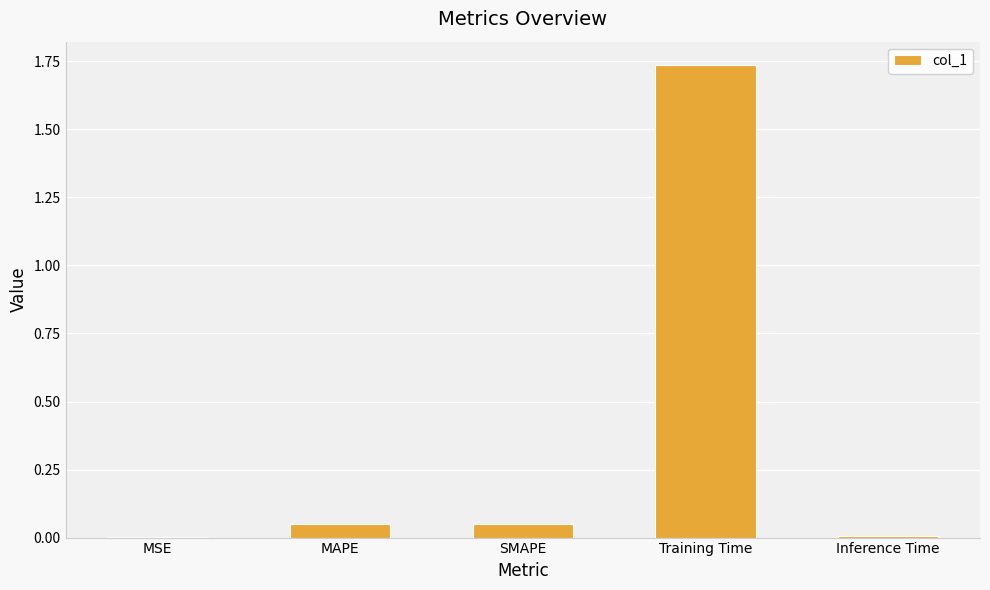

Between Inference Time and SMAPE, which is larger?

SMAPE